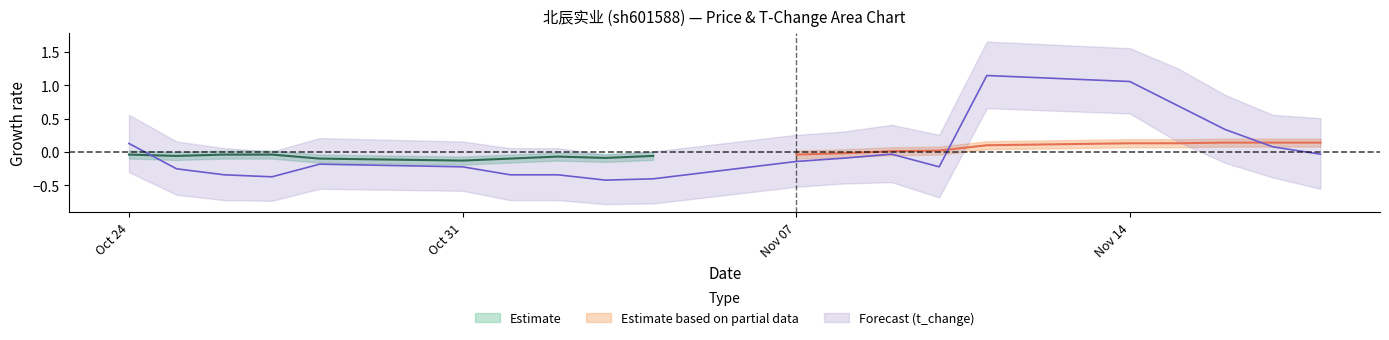

Between 2022-10-28 and 2022-11-16, which is larger?

2022-11-16